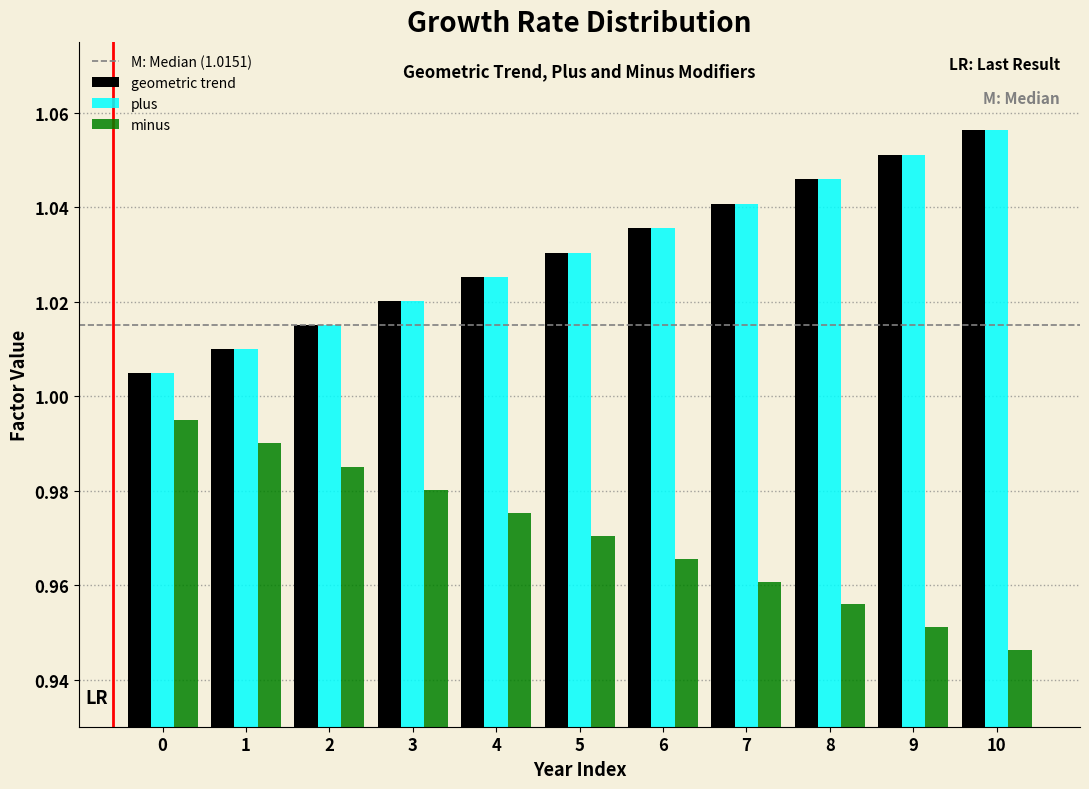

List the labels in order of plus value, smallest first.

0, 1, 2, 3, 4, 5, 6, 7, 8, 9, 10